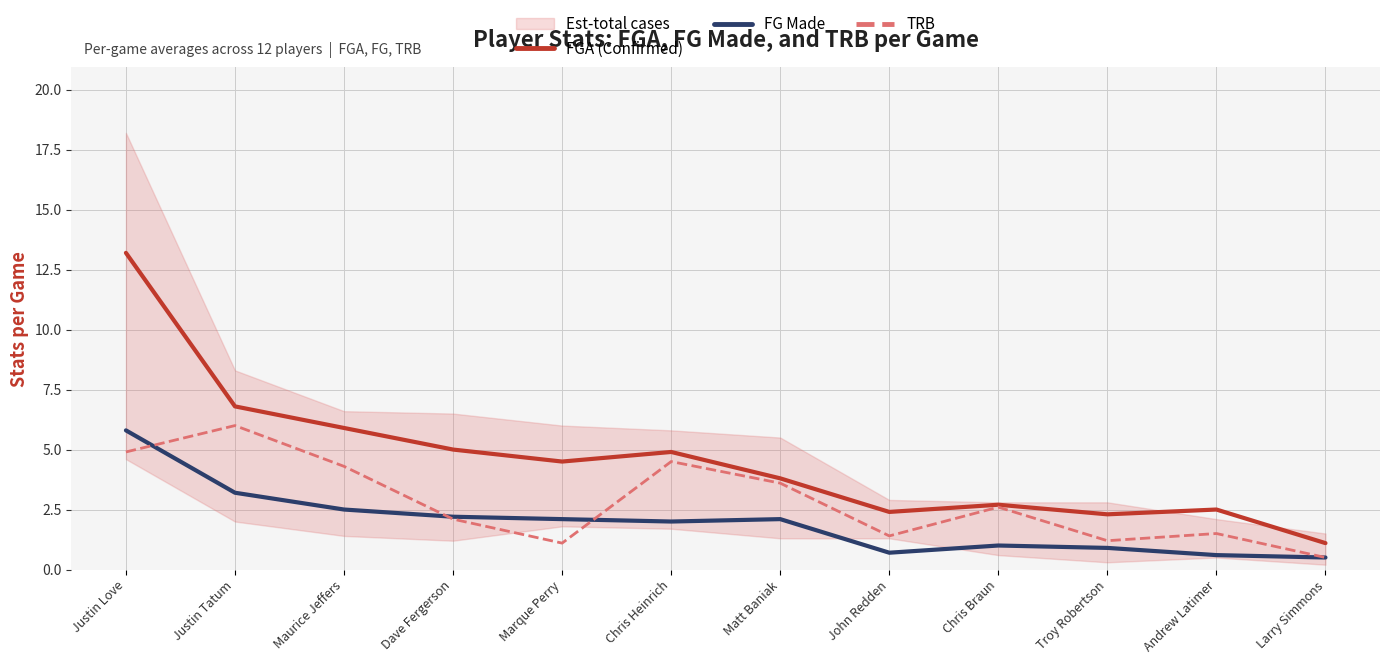

How many values in the FGA (Confirmed) series are below 4?

6